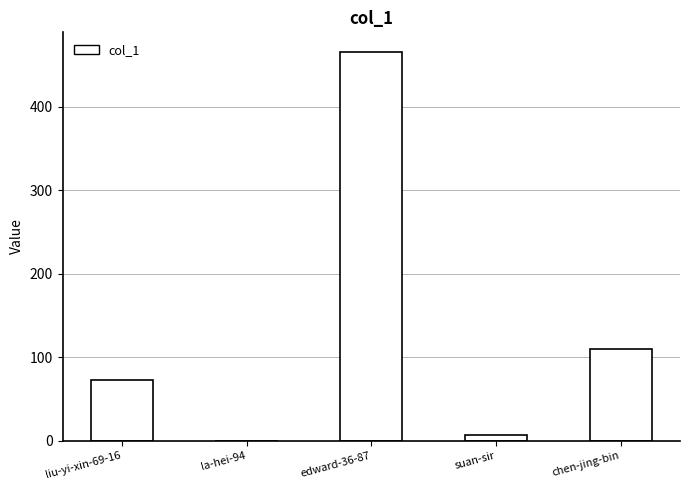

What is the maximum value shown in the chart?

466